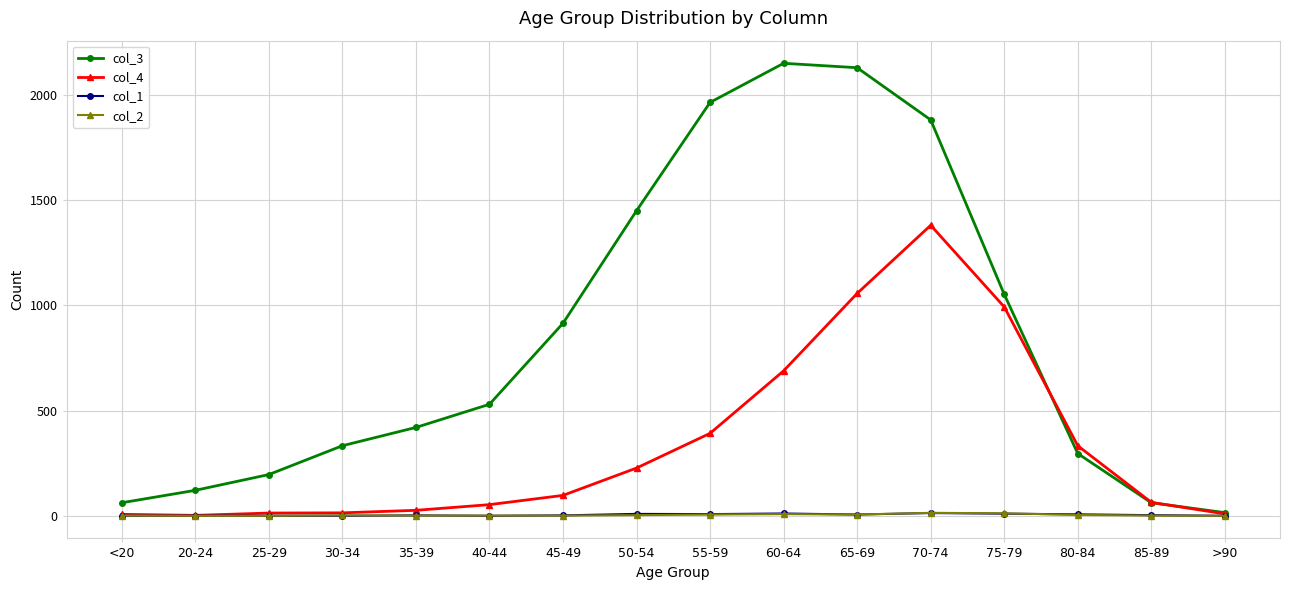

Which category has the lowest value in the col_3 series?

>90